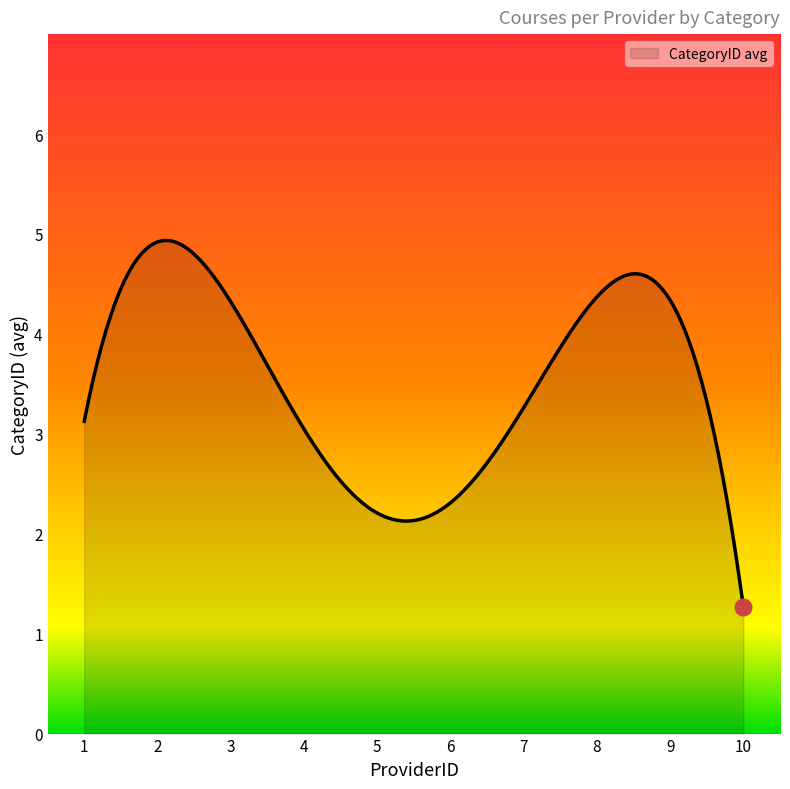

What is the greatest value displayed?

4.9